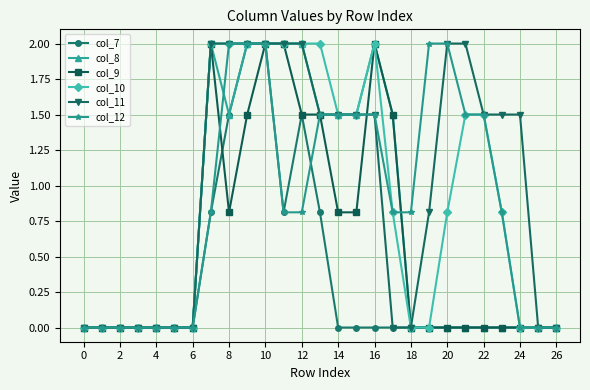

What are all the series names shown in the legend?

col_7, col_8, col_9, col_10, col_11, col_12